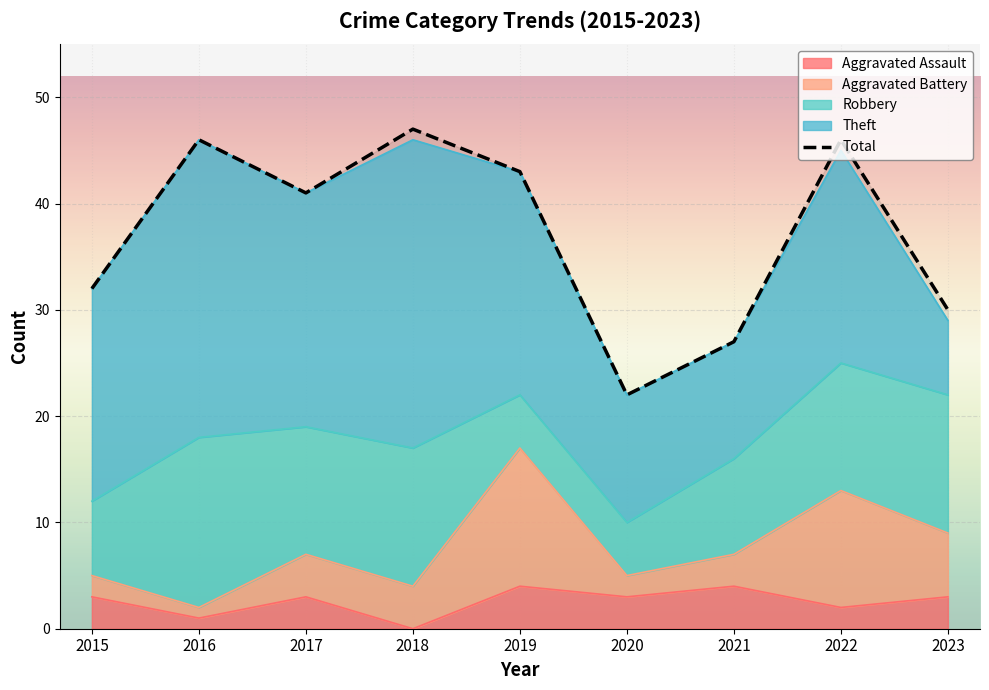

Rank the categories by value from highest to lowest.

2018, 2016, 2022, 2019, 2017, 2015, 2023, 2021, 2020